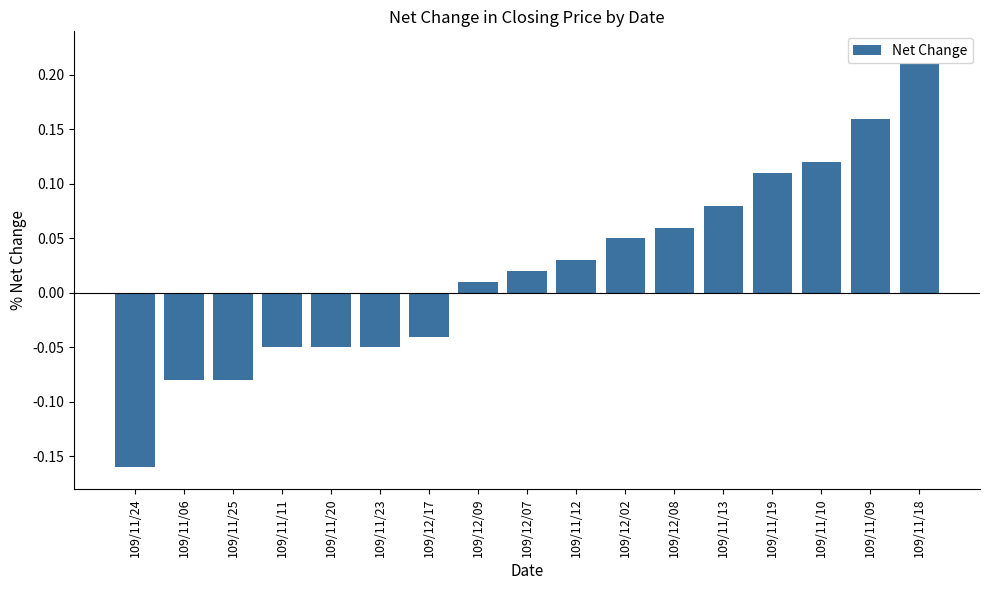

What is the label of the 11th bar from the left?

109/12/02